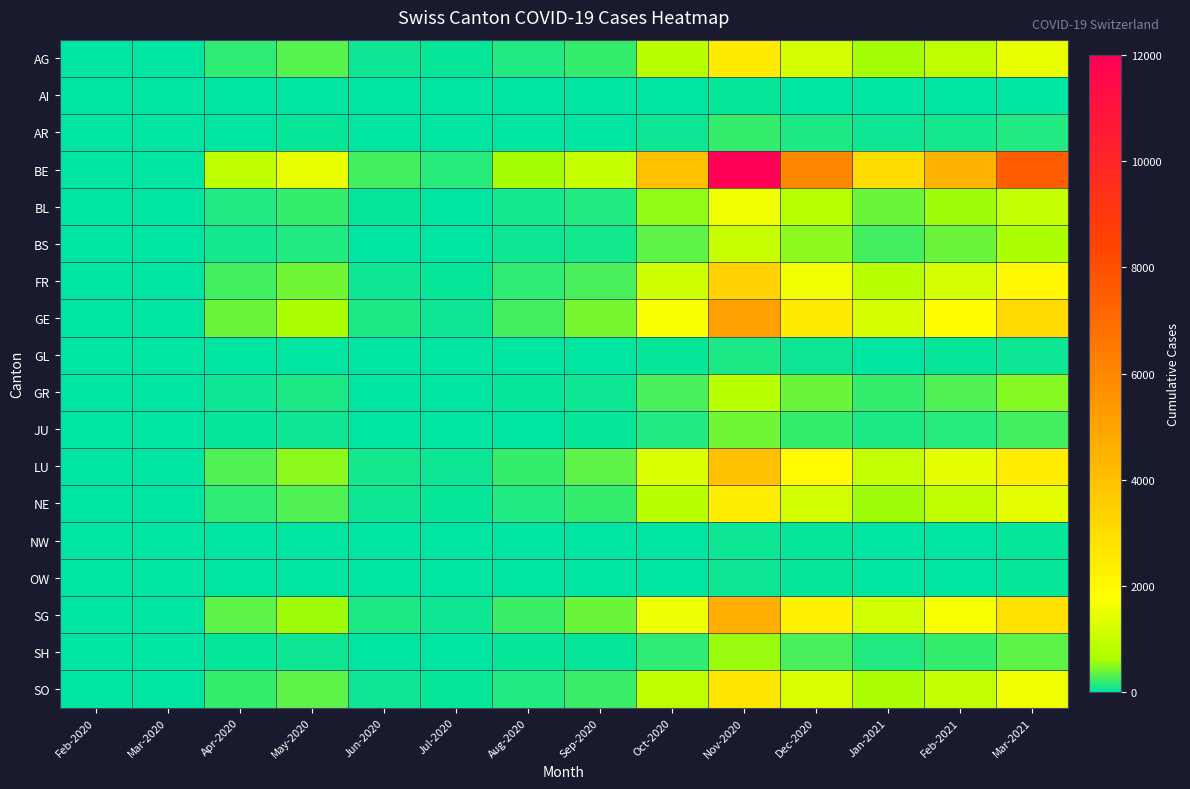

Reading left to right, extract all data points from this chart.

AG: Feb-2020=0	Mar-2020=2	Apr-2020=180	May-2020=310	Jun-2020=50	Jul-2020=30	Aug-2020=120	Sep-2020=200	Oct-2020=800	Nov-2020=2500	Dec-2020=1200	Jan-2021=600	Feb-2021=900	Mar-2021=1500
AI: Feb-2020=0	Mar-2020=0	Apr-2020=5	May-2020=8	Jun-2020=1	Jul-2020=0	Aug-2020=2	Sep-2020=3	Oct-2020=10	Nov-2020=30	Dec-2020=15	Jan-2021=8	Feb-2021=12	Mar-2021=20
AR: Feb-2020=0	Mar-2020=1	Apr-2020=20	May-2020=35	Jun-2020=5	Jul-2020=3	Aug-2020=10	Sep-2020=18	Oct-2020=70	Nov-2020=210	Dec-2020=100	Jan-2021=50	Feb-2021=75	Mar-2021=125
BE: Feb-2020=0	Mar-2020=15	Apr-2020=900	May-2020=1500	Jun-2020=250	Jul-2020=150	Aug-2020=600	Sep-2020=1000	Oct-2020=4000	Nov-2020=12000	Dec-2020=6000	Jan-2021=3000	Feb-2021=4500	Mar-2021=7500
BL: Feb-2020=0	Mar-2020=3	Apr-2020=120	May-2020=200	Jun-2020=35	Jul-2020=20	Aug-2020=80	Sep-2020=130	Oct-2020=520	Nov-2020=1600	Dec-2020=780	Jan-2021=390	Feb-2021=580	Mar-2021=970
BS: Feb-2020=0	Mar-2020=2	Apr-2020=80	May-2020=130	Jun-2020=22	Jul-2020=13	Aug-2020=52	Sep-2020=87	Oct-2020=348	Nov-2020=1050	Dec-2020=510	Jan-2021=255	Feb-2021=382	Mar-2021=637
FR: Feb-2020=0	Mar-2020=5	Apr-2020=250	May-2020=420	Jun-2020=70	Jul-2020=42	Aug-2020=168	Sep-2020=280	Oct-2020=1120	Nov-2020=3360	Dec-2020=1640	Jan-2021=820	Feb-2021=1230	Mar-2021=2050
GE: Feb-2020=0	Mar-2020=8	Apr-2020=380	May-2020=640	Jun-2020=107	Jul-2020=64	Aug-2020=256	Sep-2020=427	Oct-2020=1708	Nov-2020=5120	Dec-2020=2500	Jan-2021=1250	Feb-2021=1875	Mar-2021=3125
GL: Feb-2020=0	Mar-2020=0	Apr-2020=8	May-2020=14	Jun-2020=2	Jul-2020=1	Aug-2020=5	Sep-2020=8	Oct-2020=32	Nov-2020=96	Dec-2020=47	Jan-2021=23	Feb-2021=35	Mar-2021=58
GR: Feb-2020=0	Mar-2020=2	Apr-2020=60	May-2020=100	Jun-2020=17	Jul-2020=10	Aug-2020=40	Sep-2020=67	Oct-2020=268	Nov-2020=800	Dec-2020=390	Jan-2021=195	Feb-2021=293	Mar-2021=488
JU: Feb-2020=0	Mar-2020=1	Apr-2020=30	May-2020=50	Jun-2020=8	Jul-2020=5	Aug-2020=20	Sep-2020=33	Oct-2020=132	Nov-2020=400	Dec-2020=195	Jan-2021=98	Feb-2021=146	Mar-2021=244
LU: Feb-2020=0	Mar-2020=6	Apr-2020=300	May-2020=500	Jun-2020=83	Jul-2020=50	Aug-2020=200	Sep-2020=333	Oct-2020=1333	Nov-2020=4000	Dec-2020=1950	Jan-2021=975	Feb-2021=1463	Mar-2021=2438
NE: Feb-2020=0	Mar-2020=4	Apr-2020=180	May-2020=300	Jun-2020=50	Jul-2020=30	Aug-2020=120	Sep-2020=200	Oct-2020=800	Nov-2020=2400	Dec-2020=1170	Jan-2021=585	Feb-2021=878	Mar-2021=1463
NW: Feb-2020=0	Mar-2020=0	Apr-2020=4	May-2020=7	Jun-2020=1	Jul-2020=1	Aug-2020=3	Sep-2020=5	Oct-2020=20	Nov-2020=60	Dec-2020=29	Jan-2021=15	Feb-2021=22	Mar-2021=37
OW: Feb-2020=0	Mar-2020=0	Apr-2020=3	May-2020=5	Jun-2020=1	Jul-2020=1	Aug-2020=3	Sep-2020=4	Oct-2020=17	Nov-2020=50	Dec-2020=24	Jan-2021=12	Feb-2021=18	Mar-2021=30
SG: Feb-2020=0	Mar-2020=7	Apr-2020=350	May-2020=580	Jun-2020=97	Jul-2020=58	Aug-2020=233	Sep-2020=388	Oct-2020=1553	Nov-2020=4660	Dec-2020=2270	Jan-2021=1135	Feb-2021=1703	Mar-2021=2838
SH: Feb-2020=0	Mar-2020=1	Apr-2020=40	May-2020=67	Jun-2020=11	Jul-2020=7	Aug-2020=27	Sep-2020=45	Oct-2020=180	Nov-2020=540	Dec-2020=263	Jan-2021=132	Feb-2021=197	Mar-2021=329
SO: Feb-2020=0	Mar-2020=4	Apr-2020=200	May-2020=333	Jun-2020=56	Jul-2020=33	Aug-2020=133	Sep-2020=222	Oct-2020=889	Nov-2020=2667	Dec-2020=1300	Jan-2021=650	Feb-2021=975	Mar-2021=1625